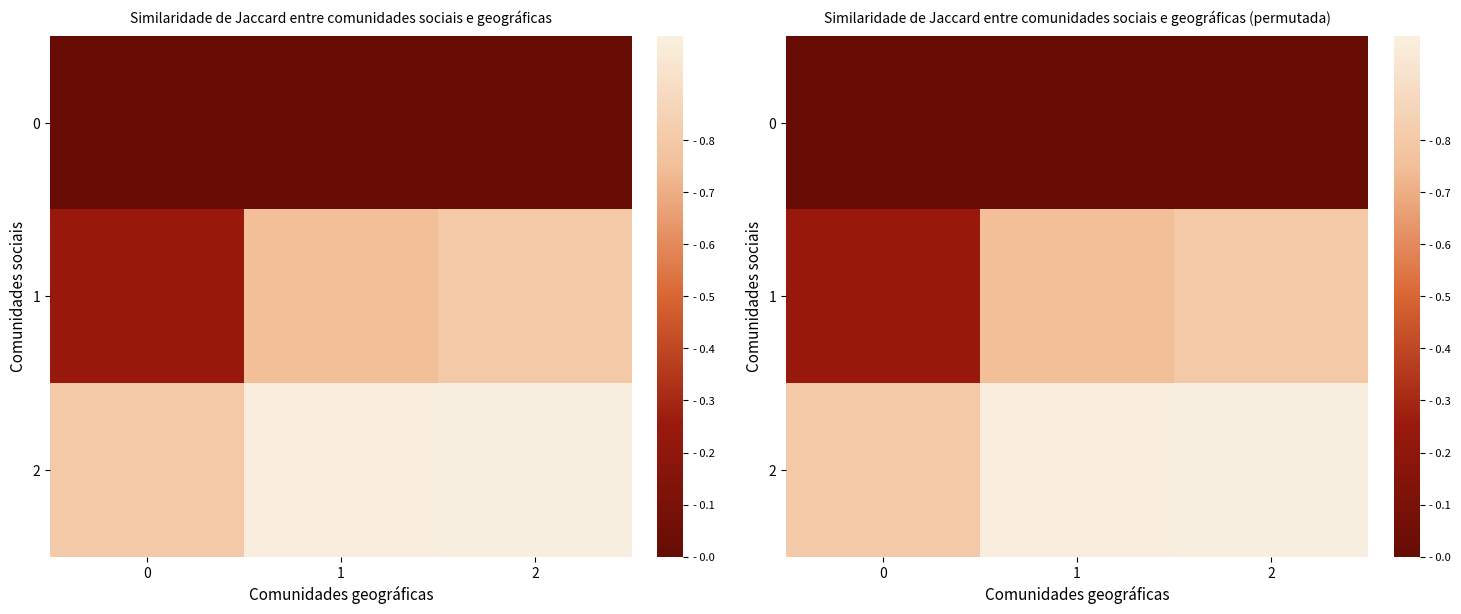

Which series has the largest total across all categories?

2